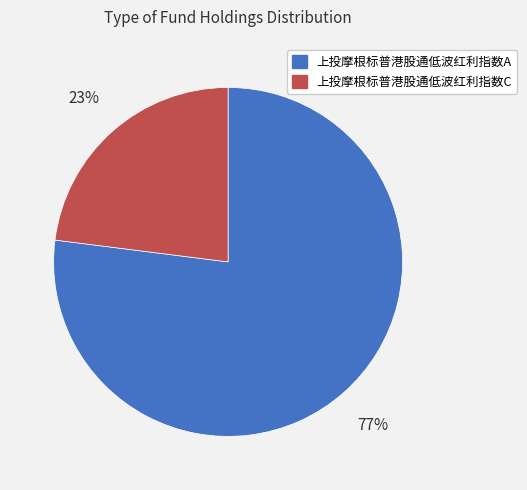

To the nearest percent, what is the average slice percentage?

50%